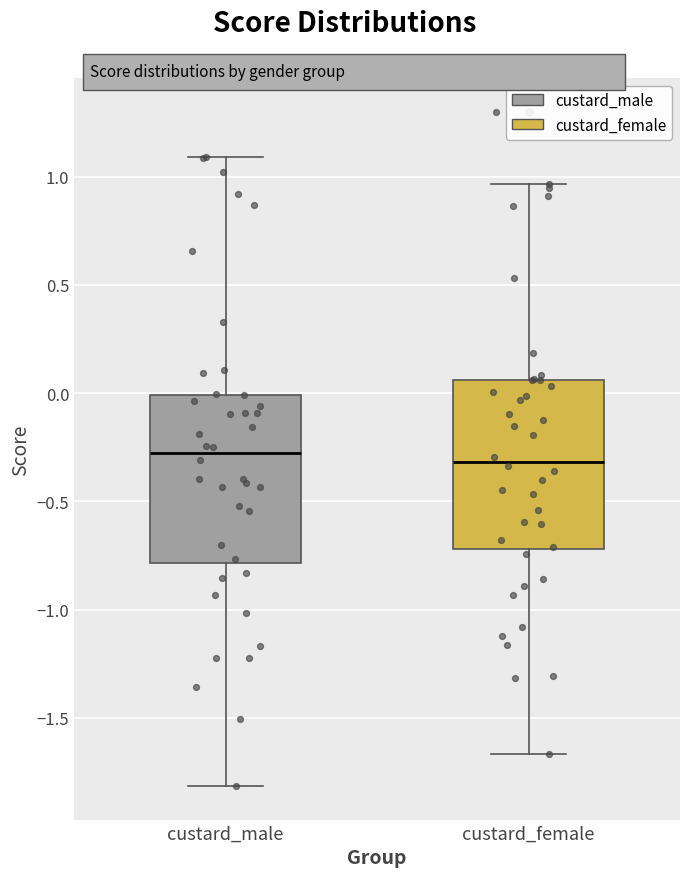

Where does the upper whisker of the box for custard_male end on the y-axis? The values are not printed on the chart, so give them approximately, as read against the axis.

1.10